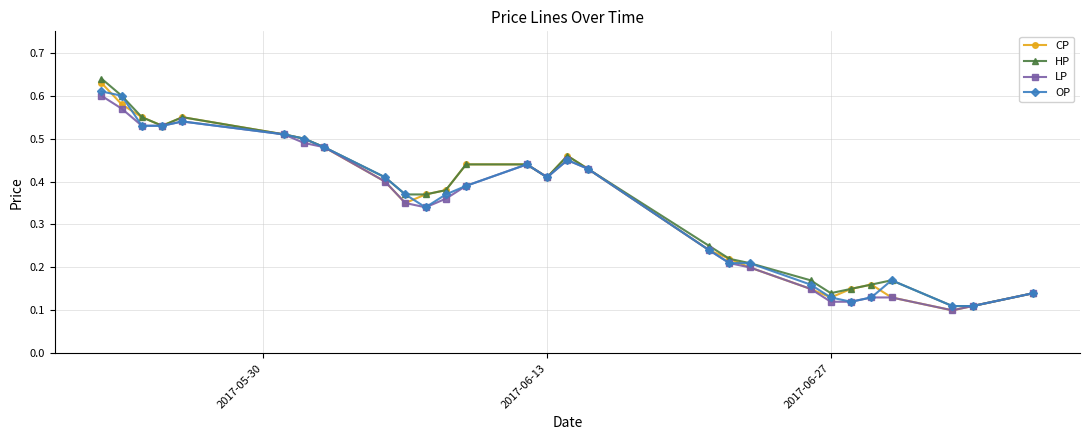

At how many categories does at least one series exceed 0?

28